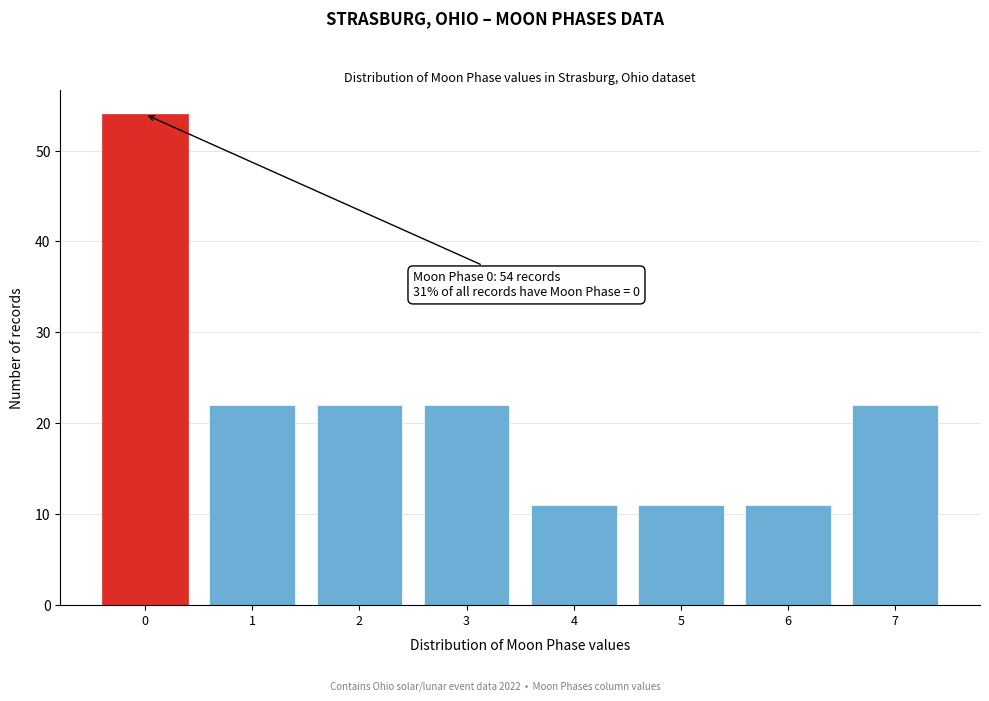

Reading right to left, transcribe all the data shown in this chart.

7=22	6=11	5=11	4=11	3=22	2=22	1=22	0=54